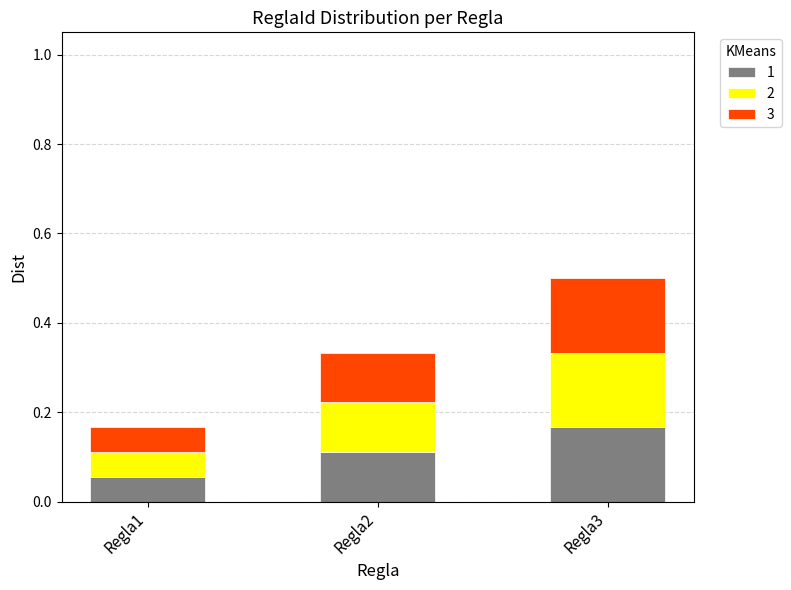

Which category has the lowest value in the 1 series?

Regla1